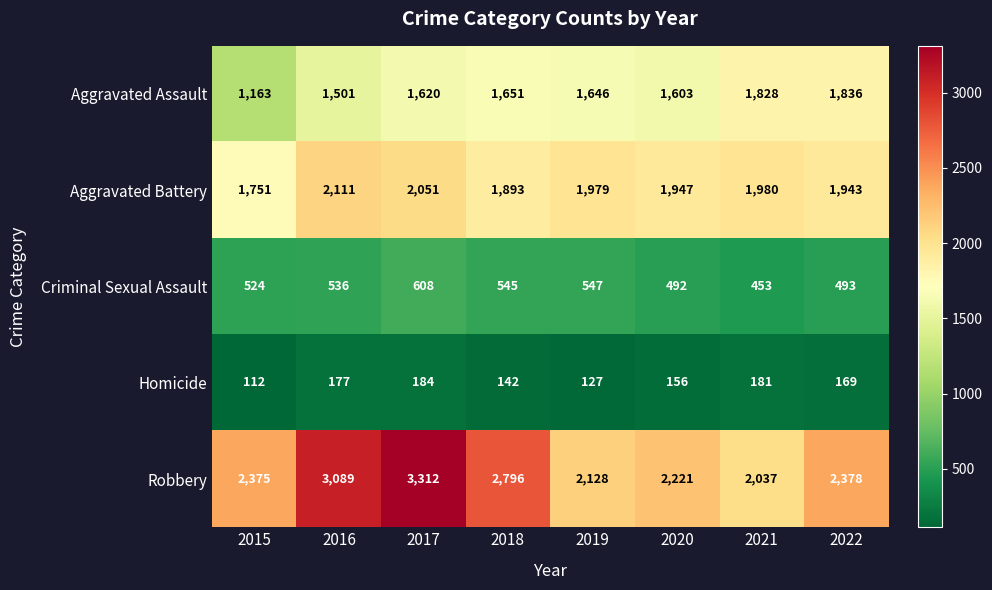

What is the difference between the maximum and minimum values in the Criminal Sexual Assault series?

155